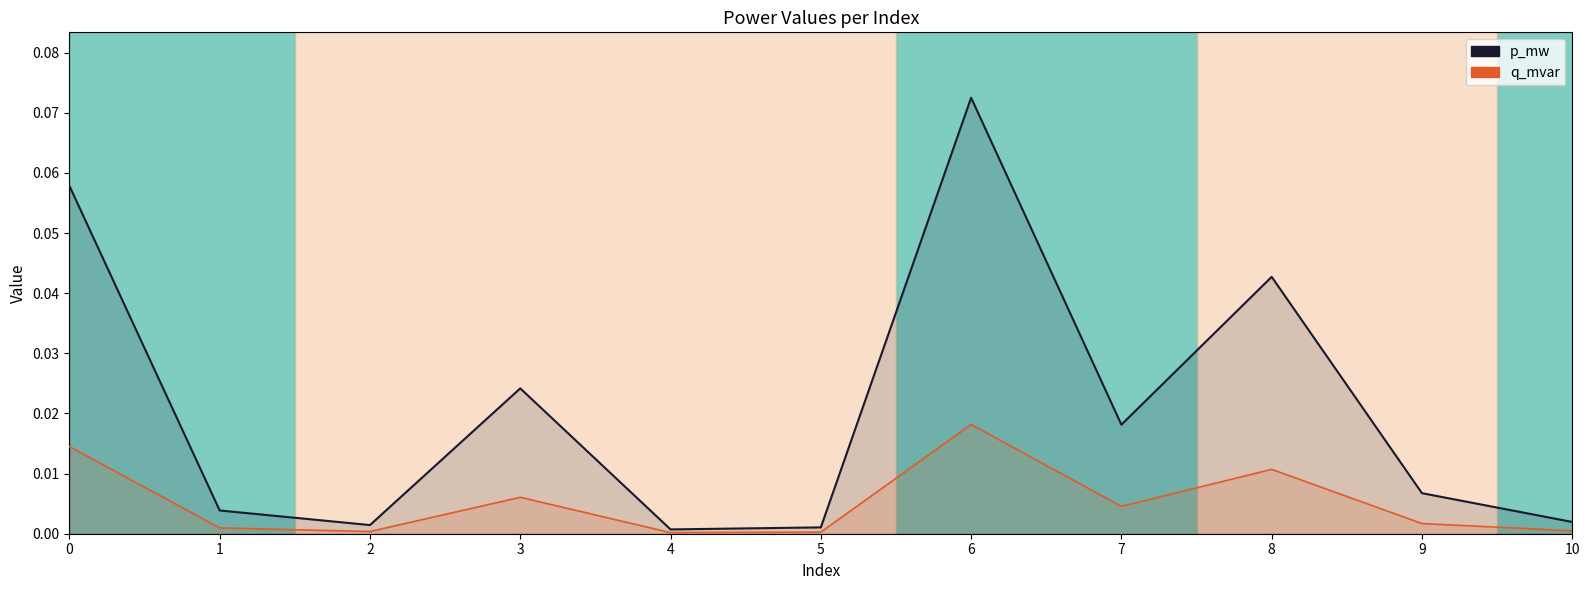

The value of q_mvar at 8 is 0.0. True or false?

True